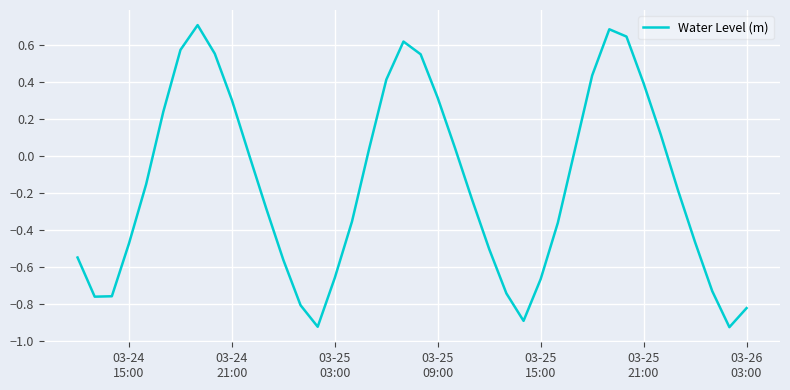

Does the chart display data point markers on the line(s)?

No